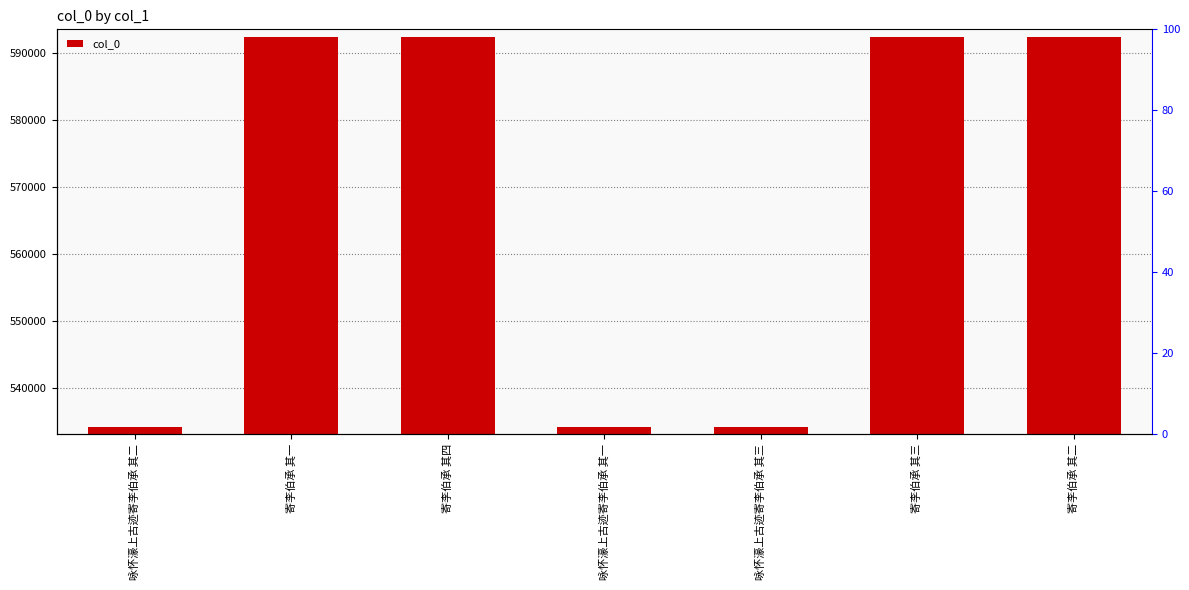

What is the sum of the values at 咏怀濠上古迹寄李伯承 其二 and 寄李伯承 其三?

1126503